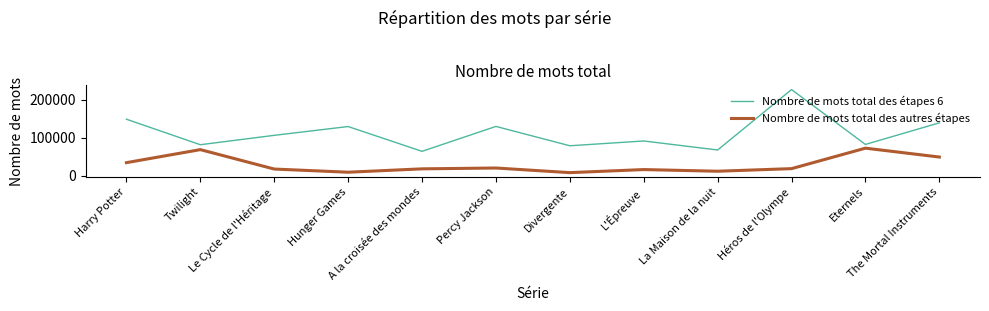

Which category has the highest value in the Nombre de mots total des étapes 6 series?

Héros de l'Olympe